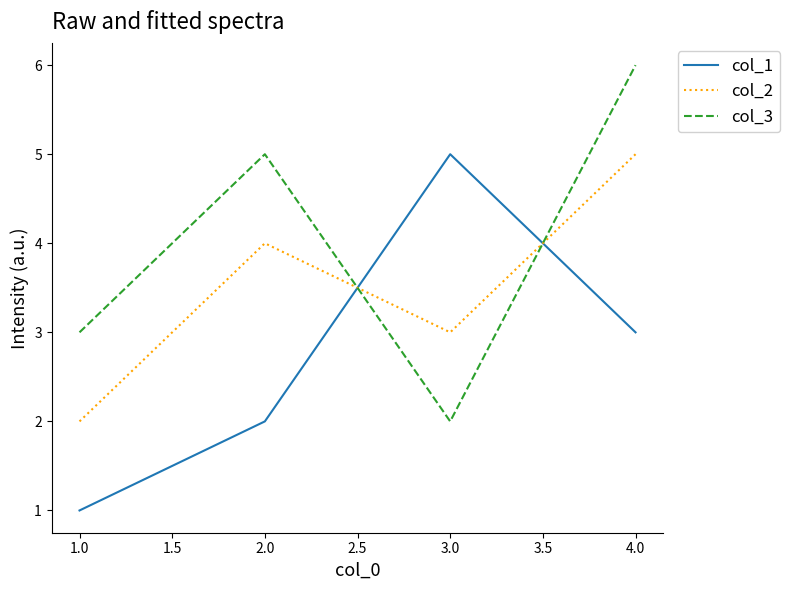

What is the maximum value shown in the chart?

6